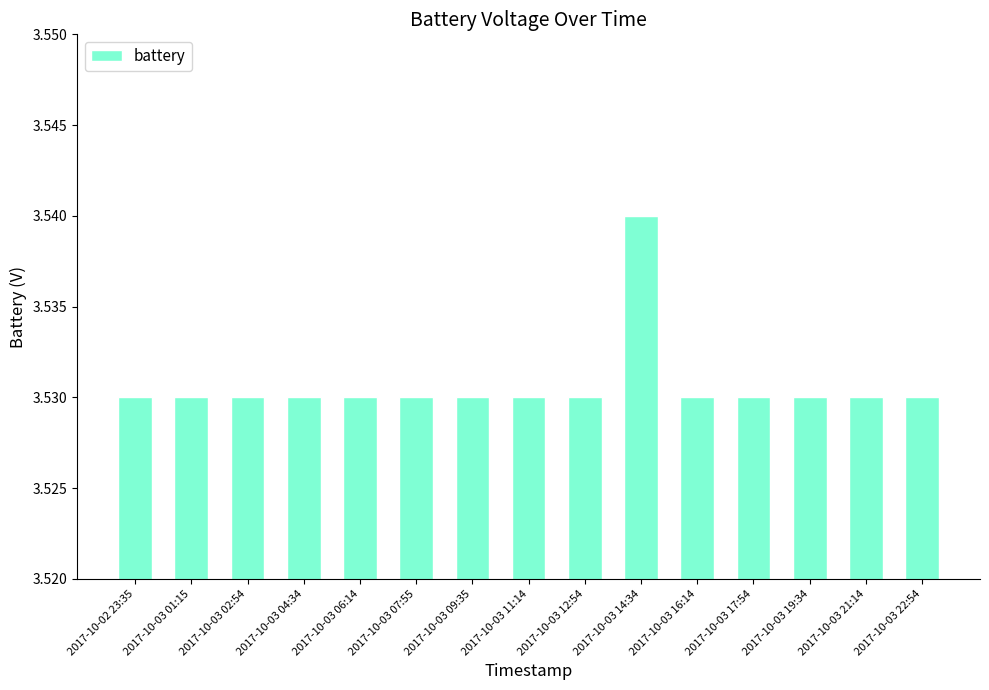

What is the label of the 5th bar from the right?

2017-10-03 16:14